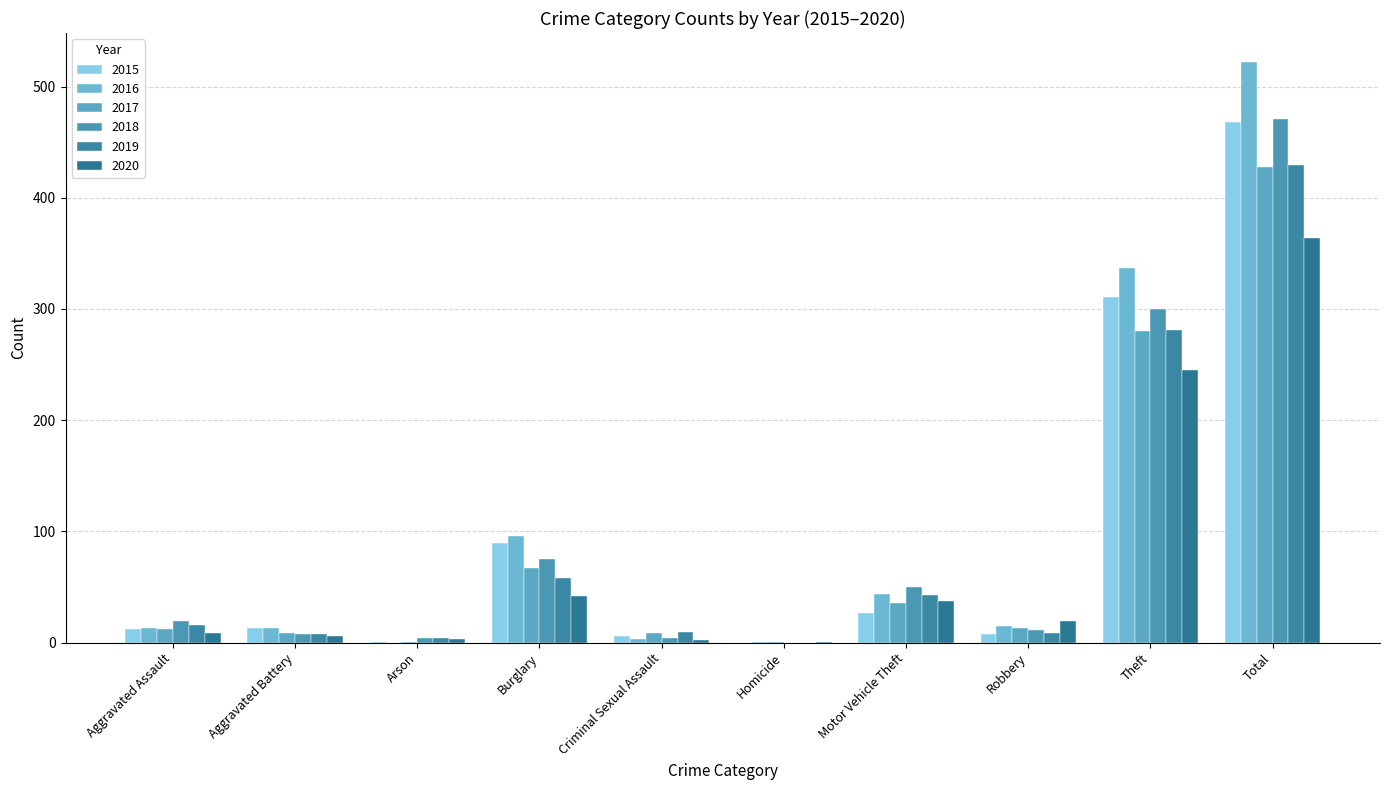

Rank the series at Theft from highest to lowest value.

2016, 2015, 2018, 2019, 2017, 2020